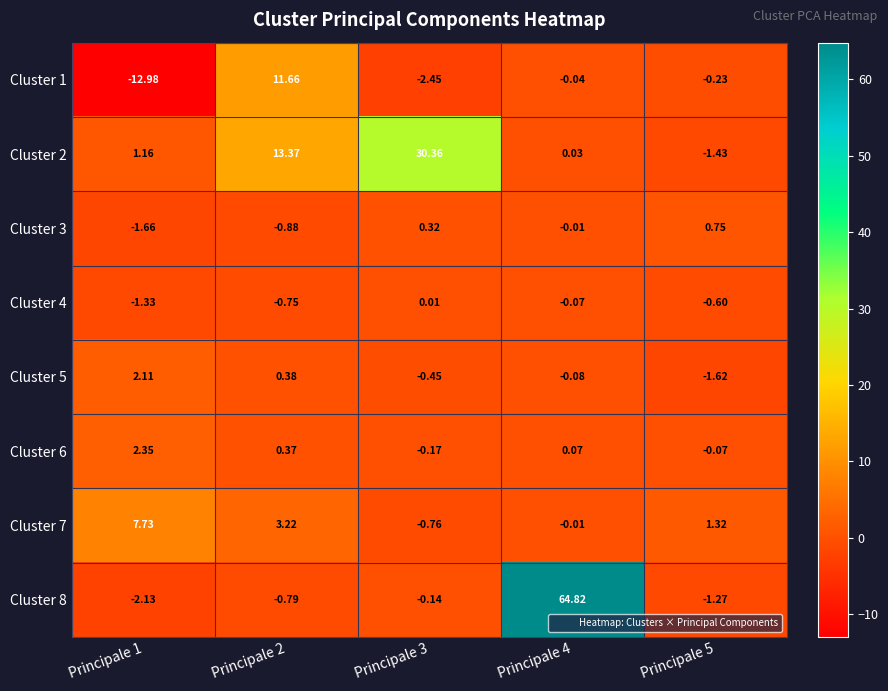

How many positive values does the Cluster 6 series have?

3